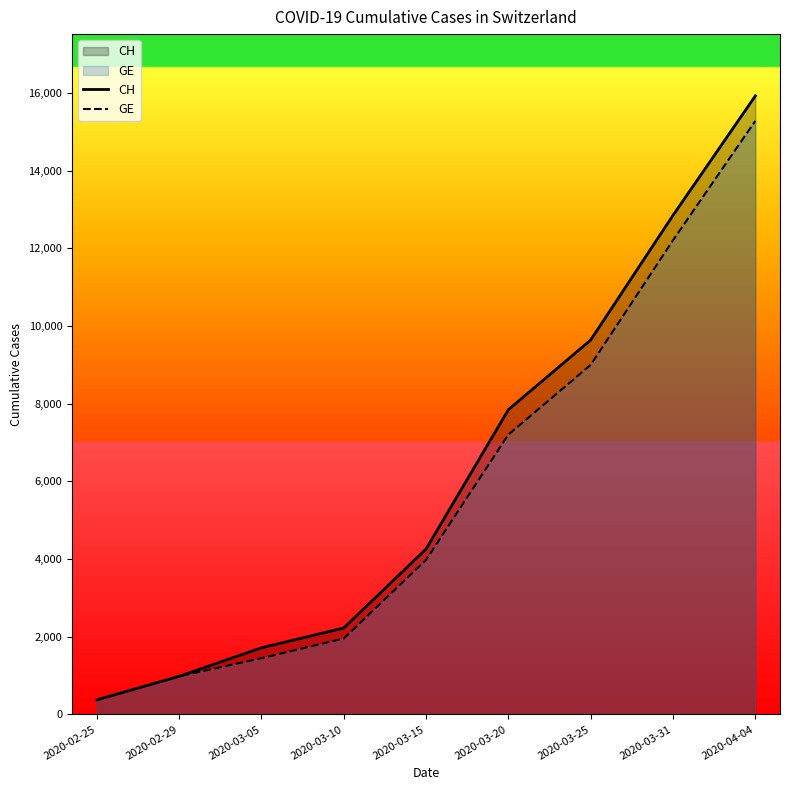

At which label does GE first exceed 3978?

2020-03-20